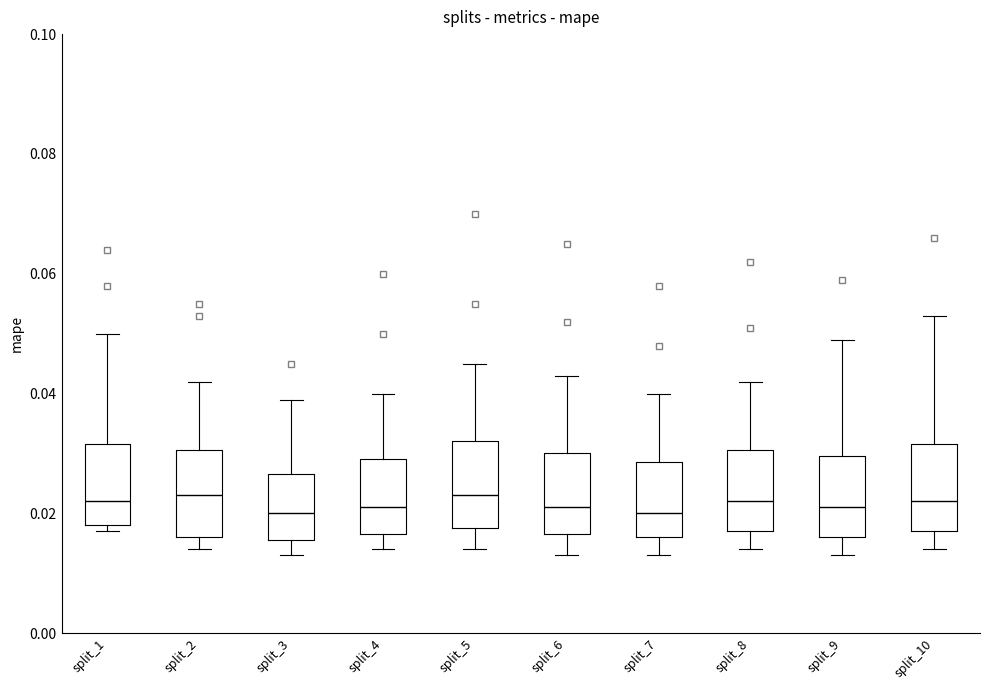

Reading left to right, read every box against the y-axis: the position of its median line, the range the box covers, and the ends of its whiskers. The values are not printed on the chart, so give them approximately, as read against the axis.

split_1: median 0.022, box 0.018 to 0.032, whiskers 0.018 (just below the box's lower edge) to 0.050
split_2: median 0.024, box 0.016 to 0.030, whiskers 0.014 to 0.042
split_3: median 0.020, box 0.016 to 0.026, whiskers 0.014 to 0.040
split_4: median 0.022, box 0.016 to 0.030, whiskers 0.014 to 0.040
split_5: median 0.024, box 0.018 to 0.032, whiskers 0.014 to 0.046
split_6: median 0.022, box 0.016 to 0.030, whiskers 0.014 to 0.044
split_7: median 0.020, box 0.016 to 0.028, whiskers 0.014 to 0.040
split_8: median 0.022, box 0.018 to 0.030, whiskers 0.014 to 0.042
split_9: median 0.022, box 0.016 to 0.030, whiskers 0.014 to 0.050
split_10: median 0.022, box 0.018 to 0.032, whiskers 0.014 to 0.054